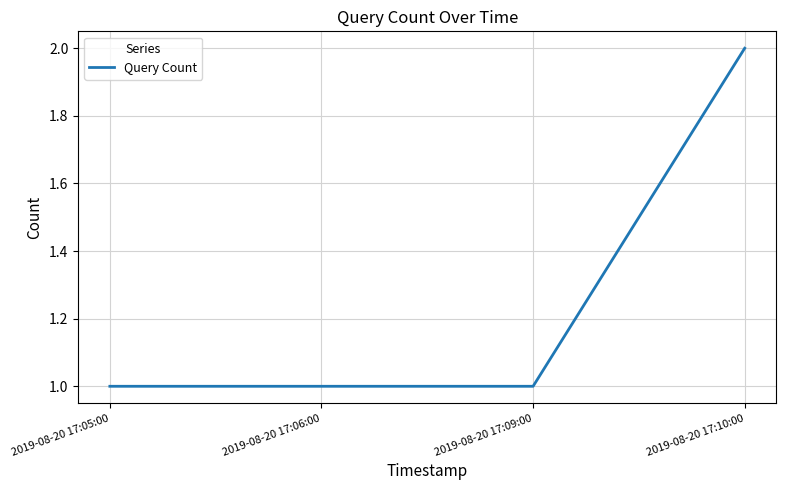

How many lines are shown in the chart?

1